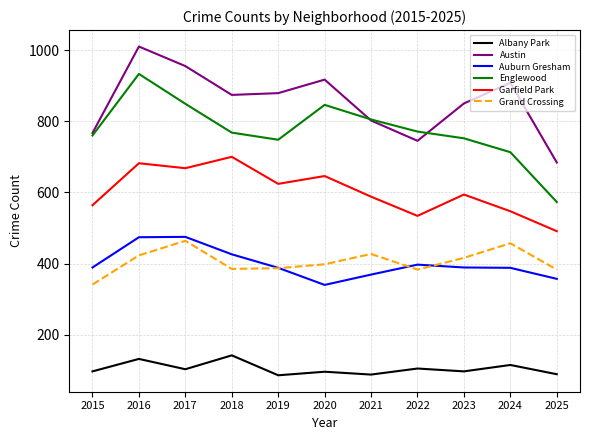

At how many categories does at least one series exceed 821?

7